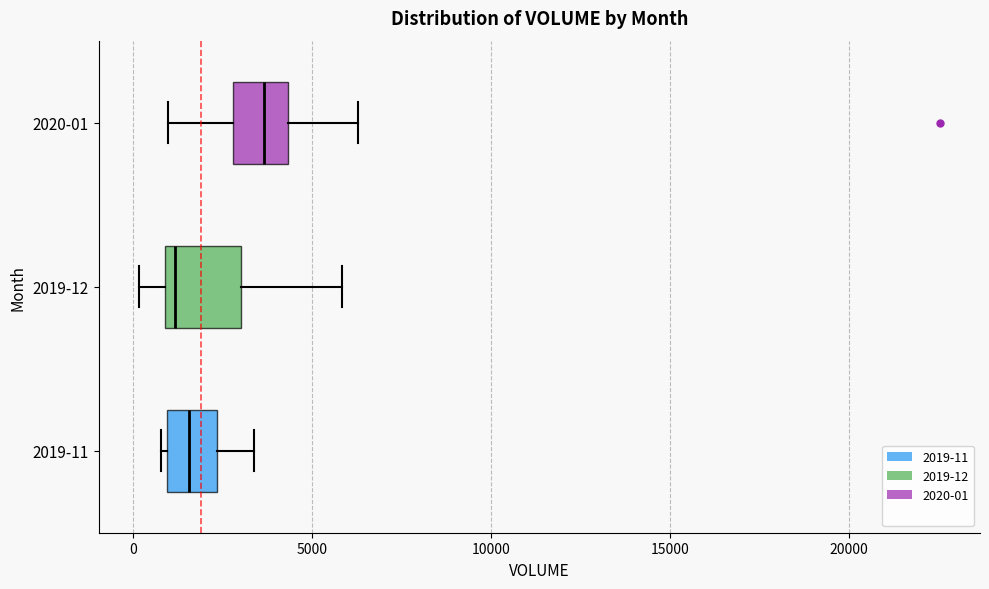

Where does the median line of the box for 2019-11 sit on the x-axis? The values are not printed on the chart, so give them approximately, as read against the axis.

1500